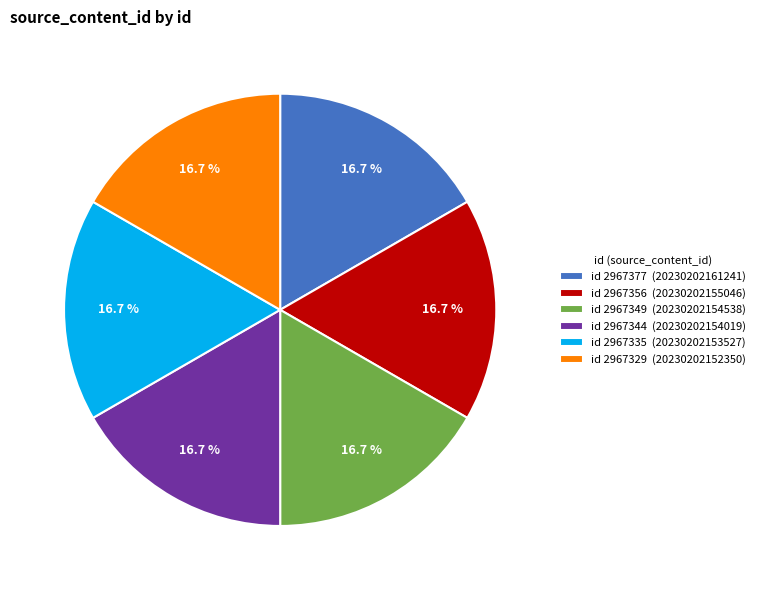

Count the number of slices in the pie.

6